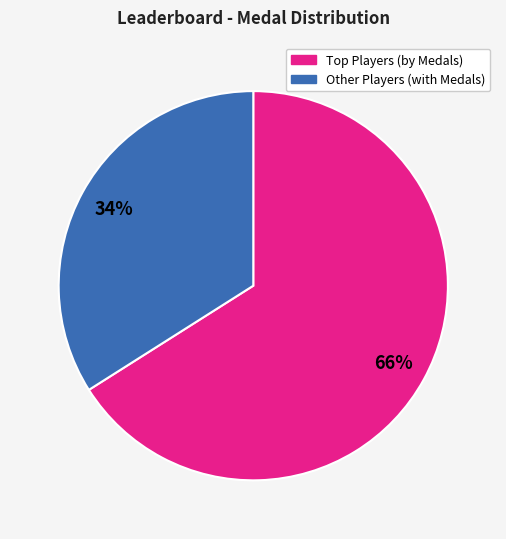

How many segments does this pie chart have?

2